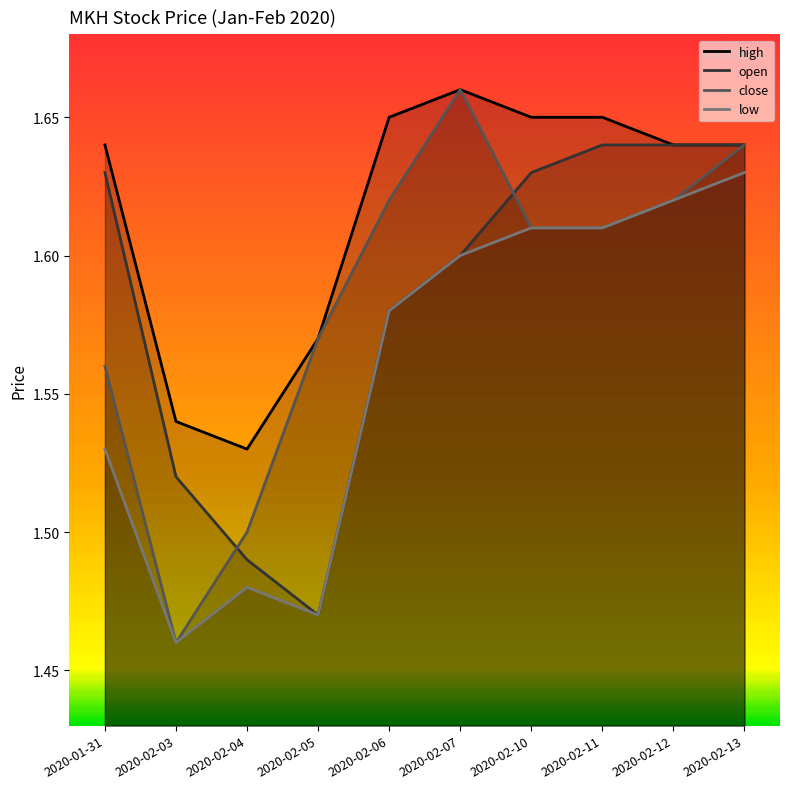

The value of open at 2020-02-04 is 2.3. True or false?

False